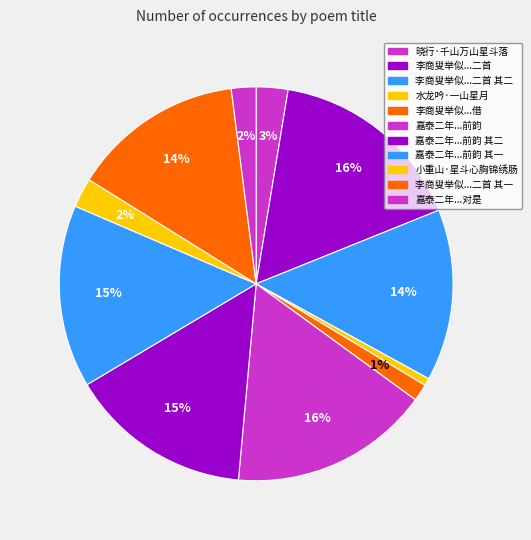

Count the number of slices in the pie.

11